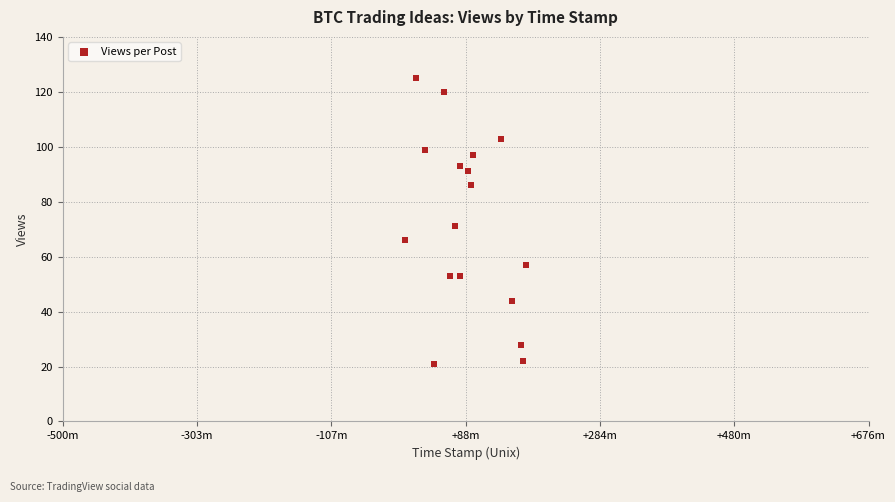

What is the range of Y values (max minus min)?

104